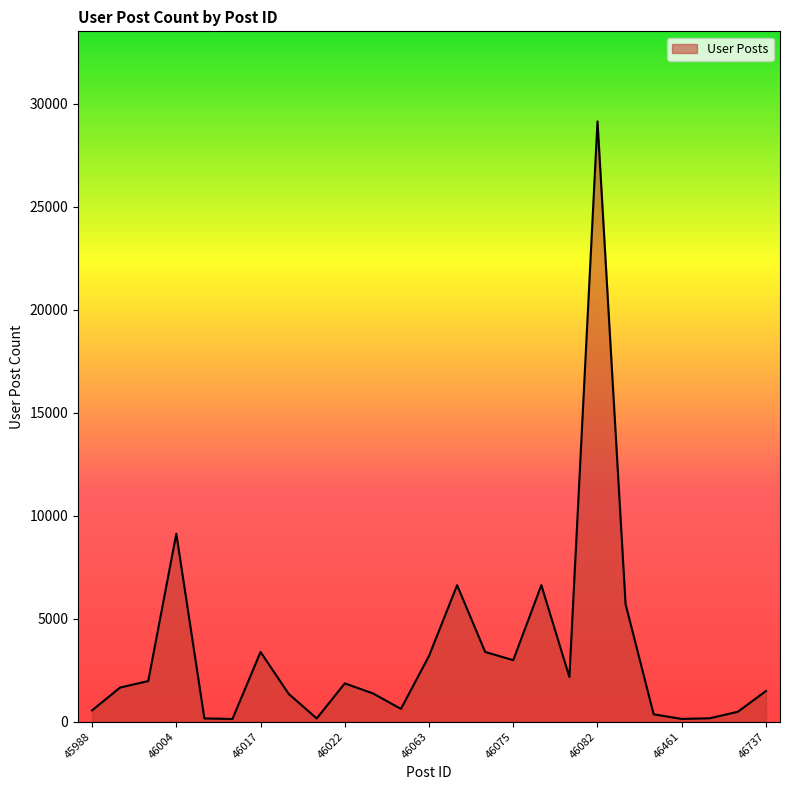

What is the difference between the maximum and minimum values?

29002